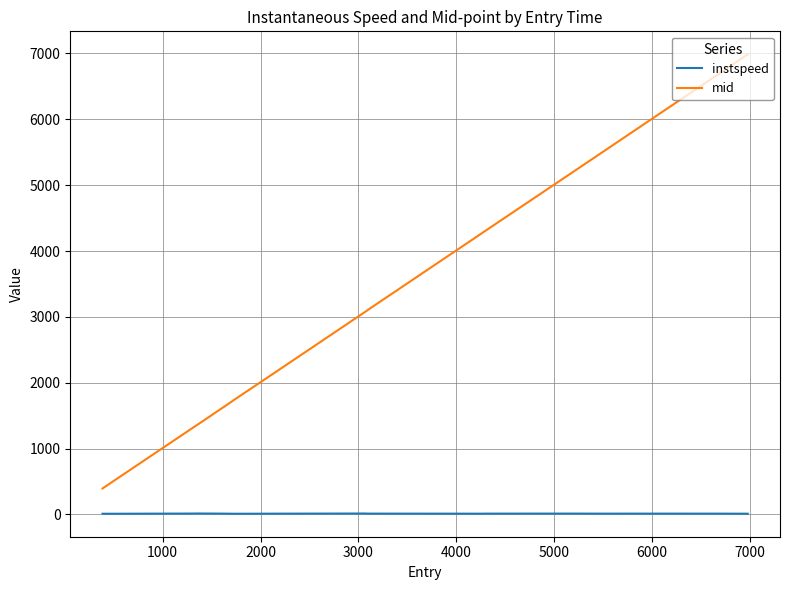

Which series has the largest total across all categories?

mid